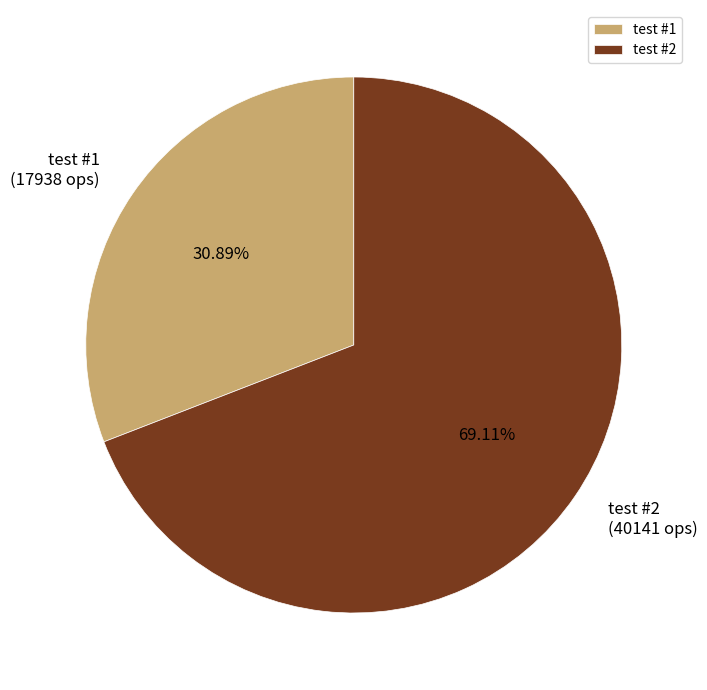

Which category has the smallest portion of the pie?

test #1